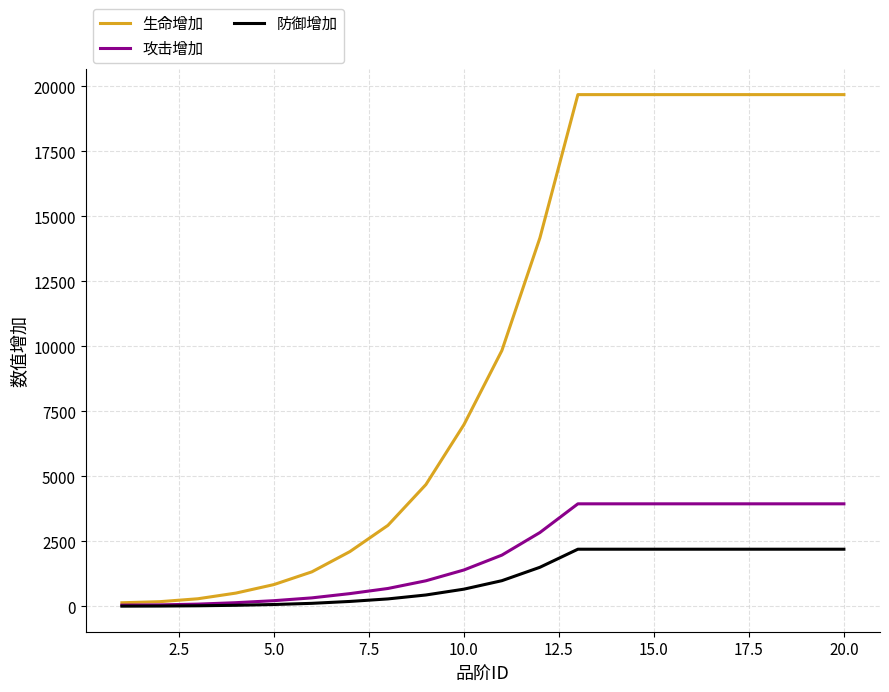

What is the average value of the 生命增加 series?

10081